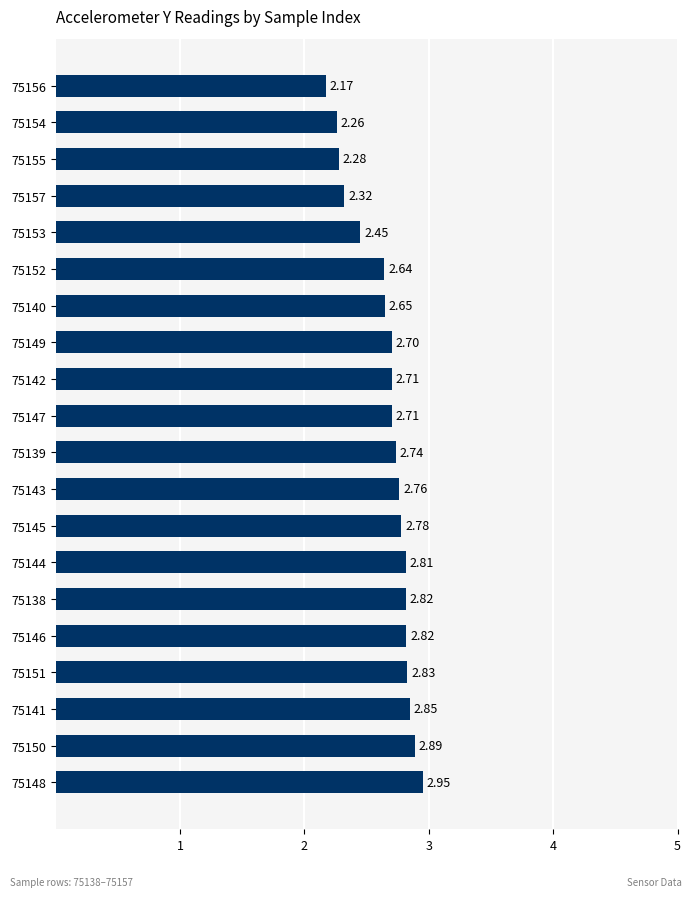

Which label corresponds to the smallest value in the chart?

75156